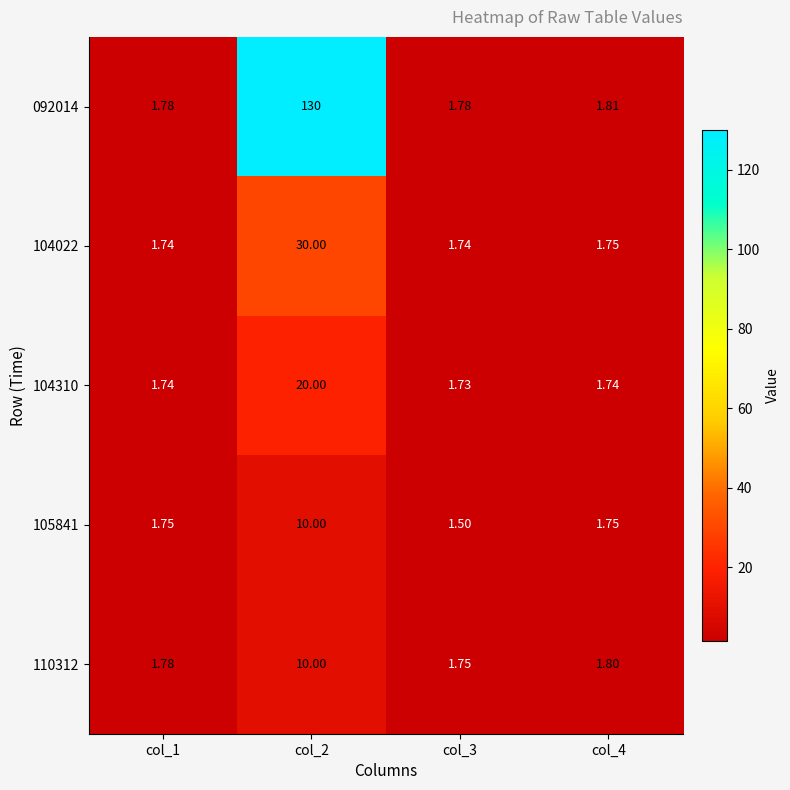

Is the value of 104022 at col_1 greater than the value of 105841 at col_1?

No